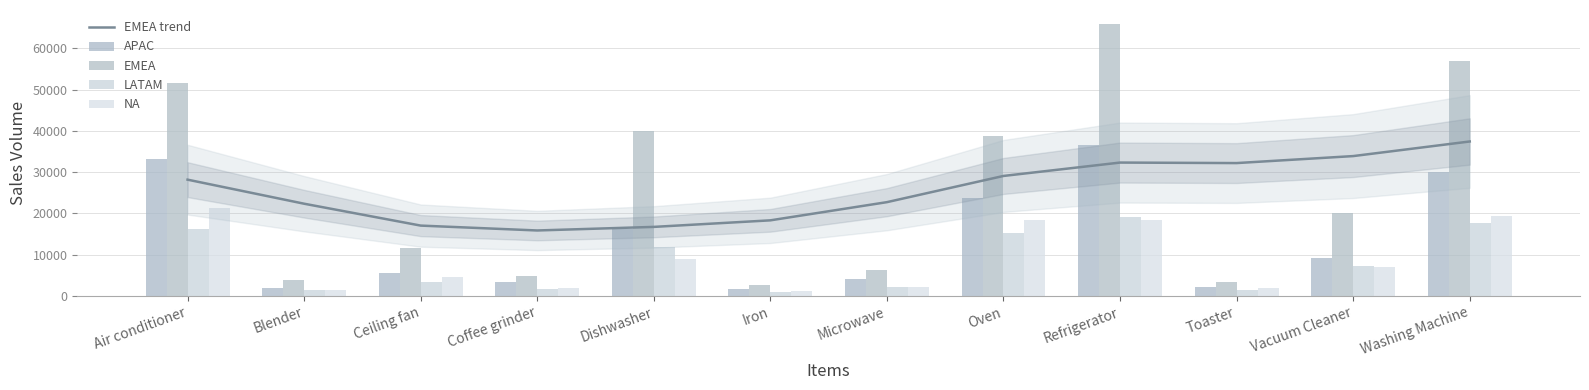

At how many categories does at least one series exceed 62708?

1